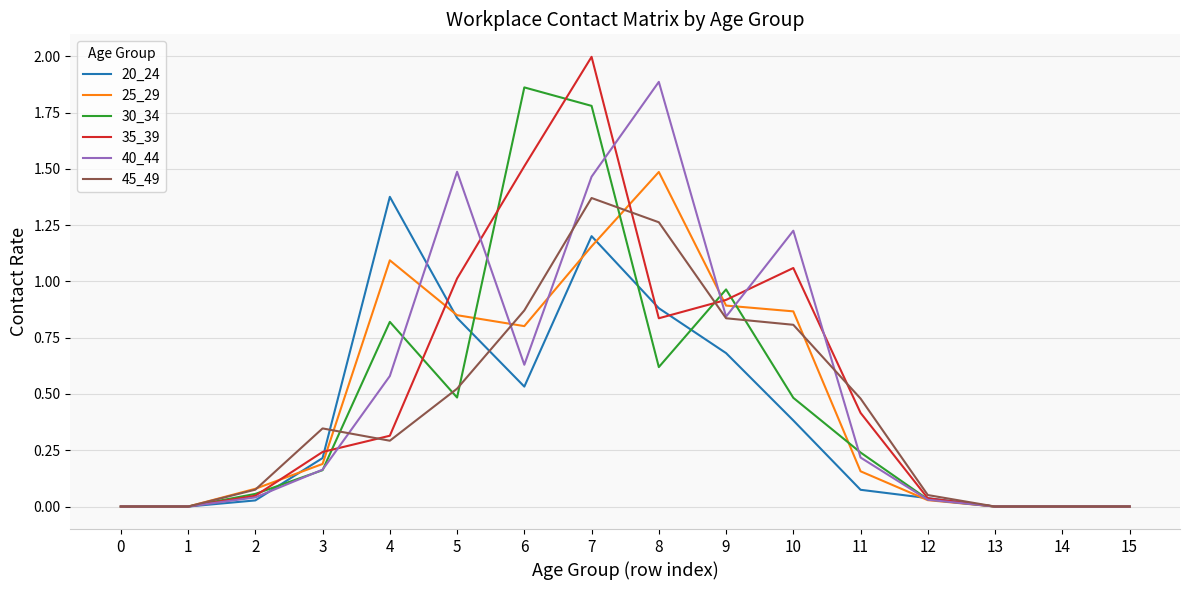

Which series has the largest range (max minus min)?

35_39